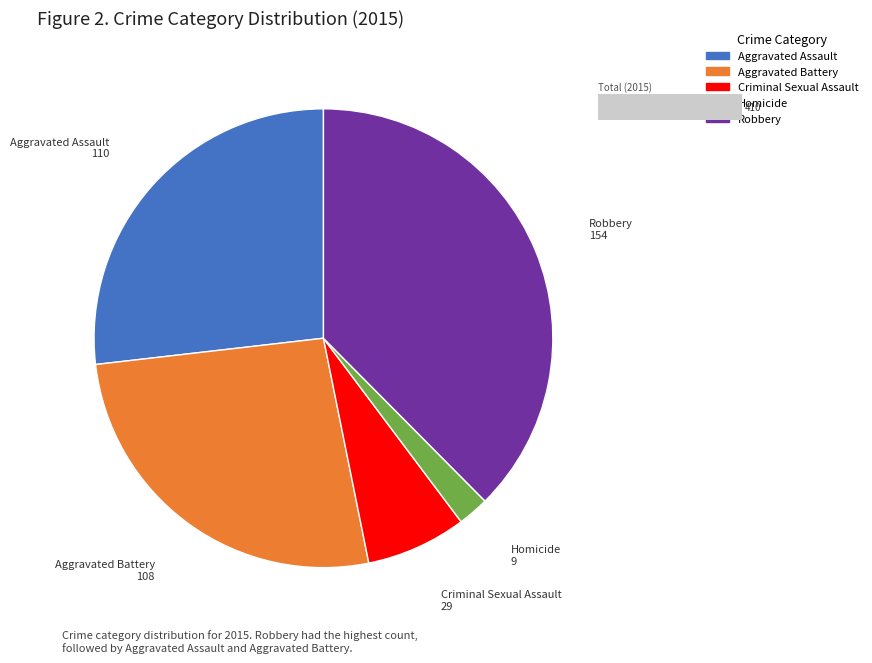

Approximately how many times larger is the value at Robbery compared to Homicide?

17.1